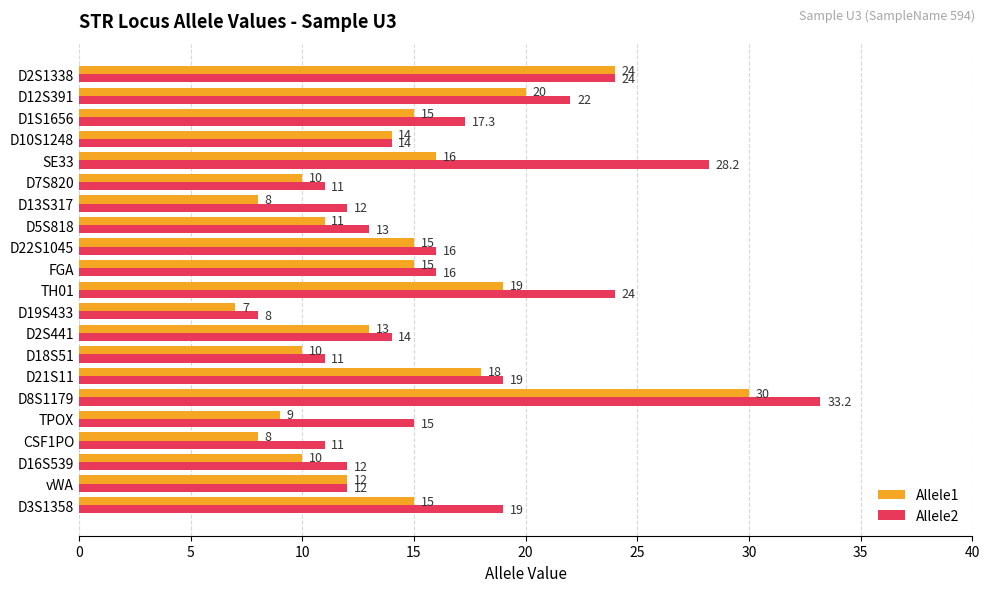

What are all the series names shown in the legend?

Allele1, Allele2